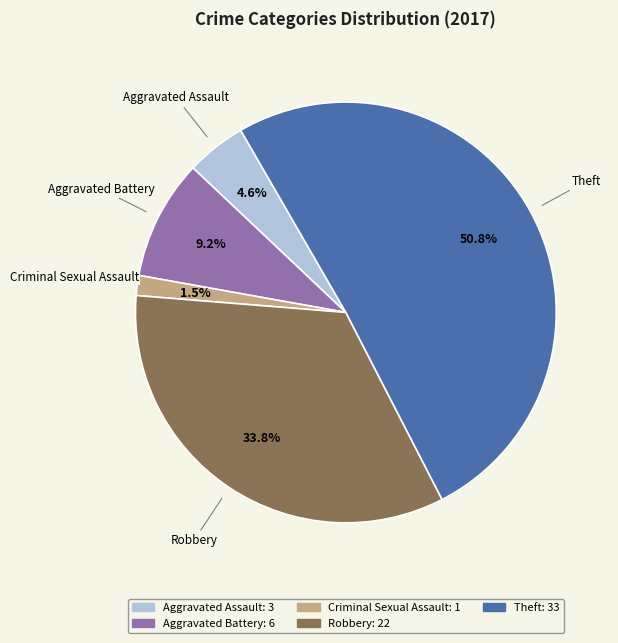

What is the smallest slice in the pie chart?

Criminal Sexual Assault